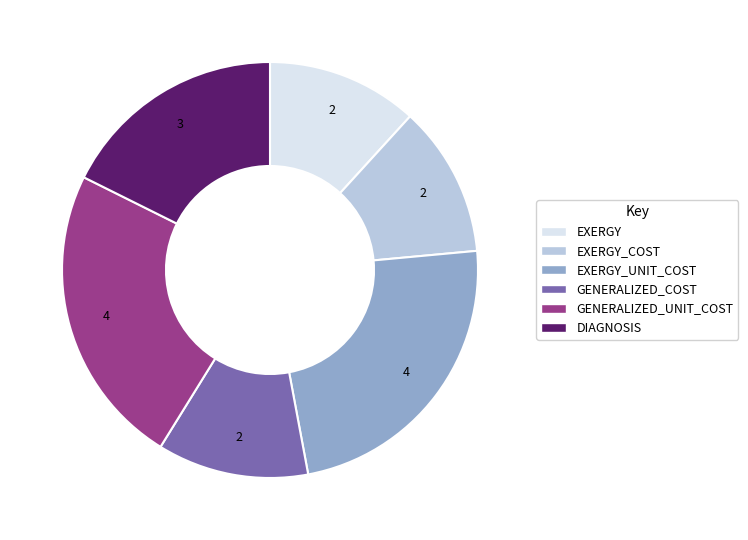

Is there a majority slice in this chart?

No